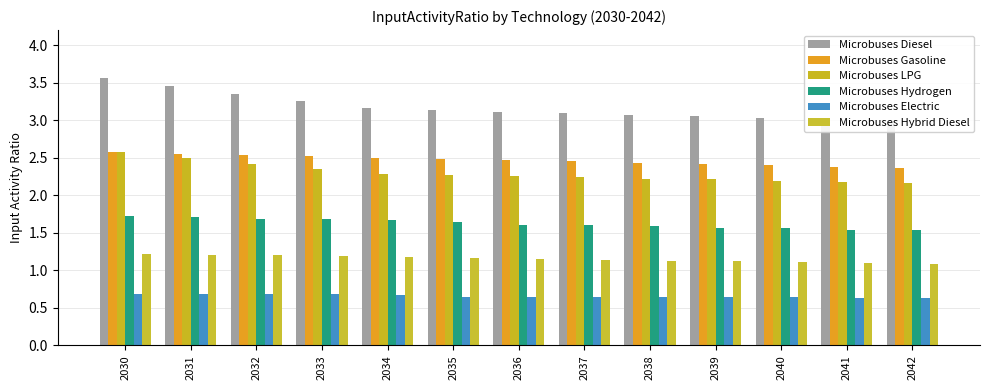

What is the value of the Microbuses Diesel bar at the 8th from the left?

3.1